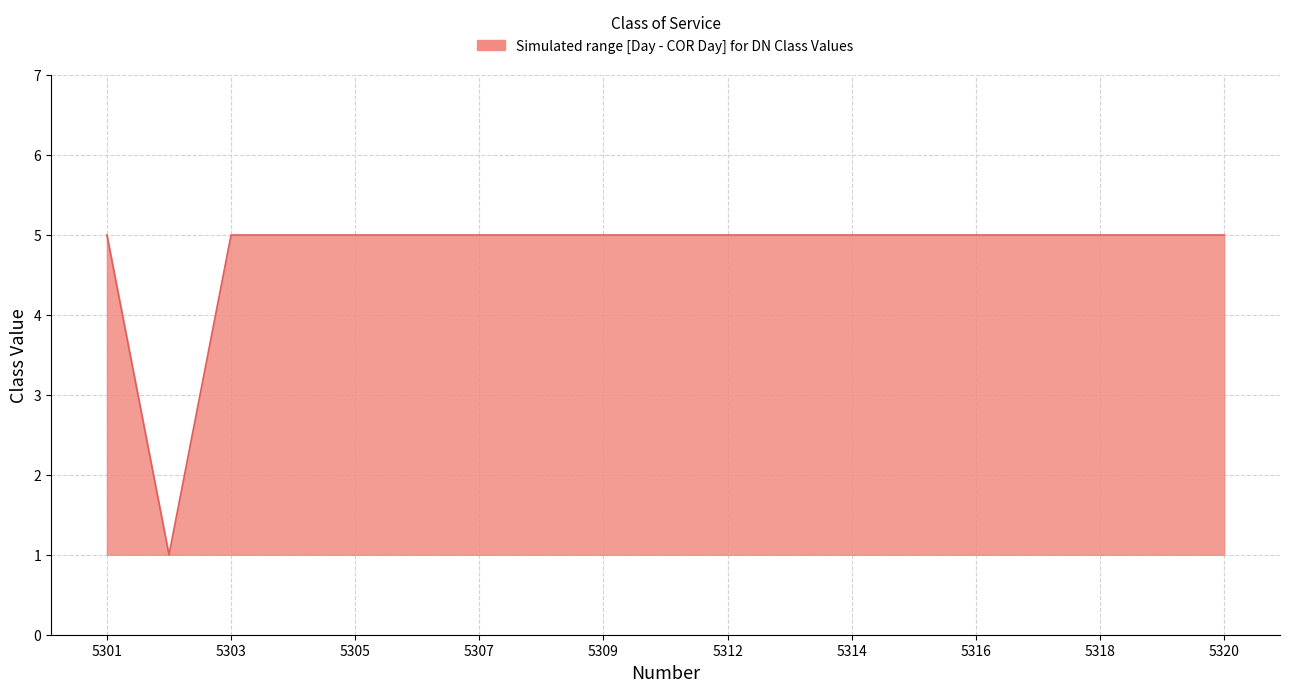

How many lines are shown in the chart?

1